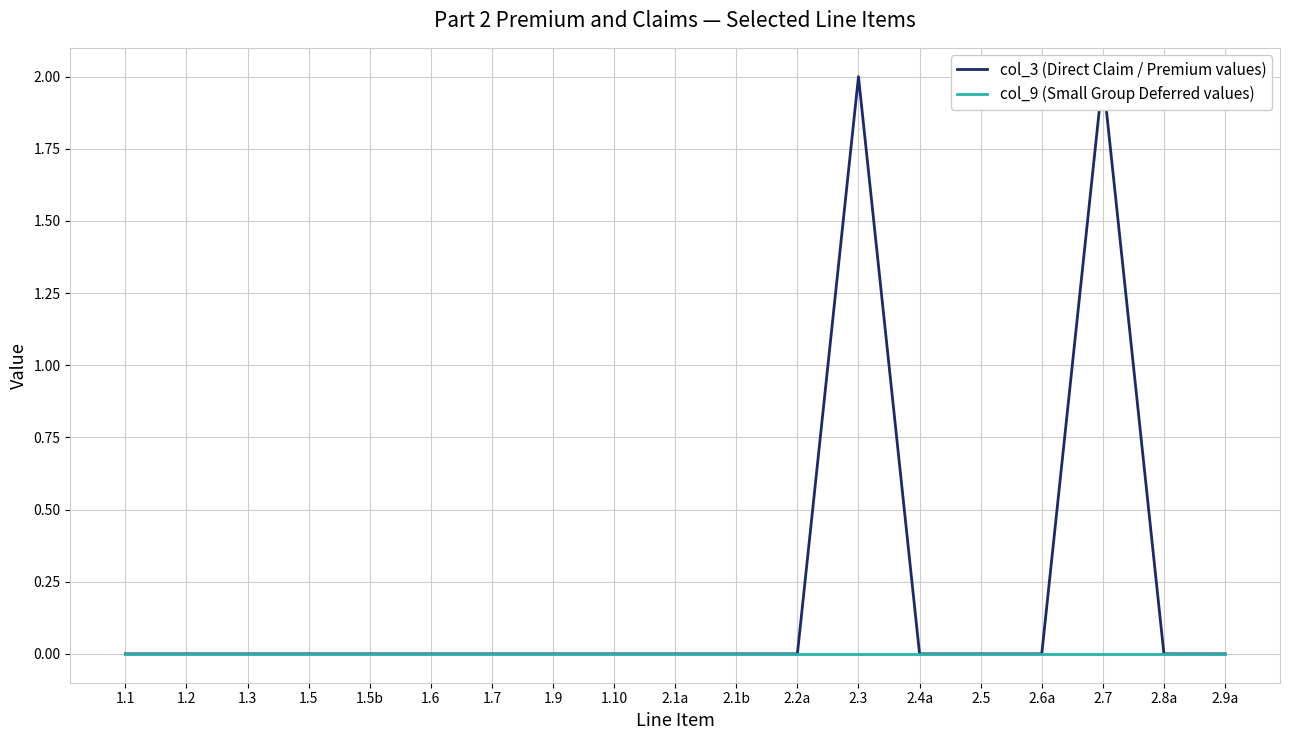

True or false: col_3 (Direct Claim / Premium values) and col_9 (Small Group Deferred values) cross at least once.

False